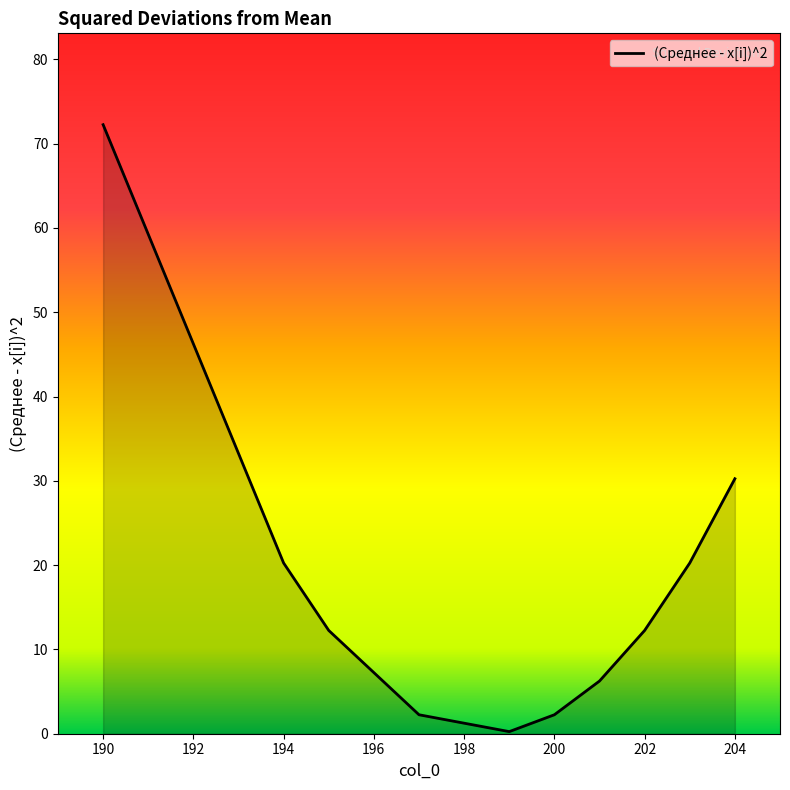

What is the difference between the maximum and minimum values?

72.0